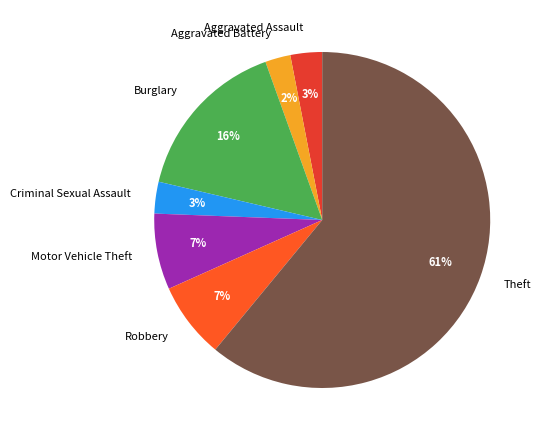

To the nearest percent, what is the average slice percentage?

14%